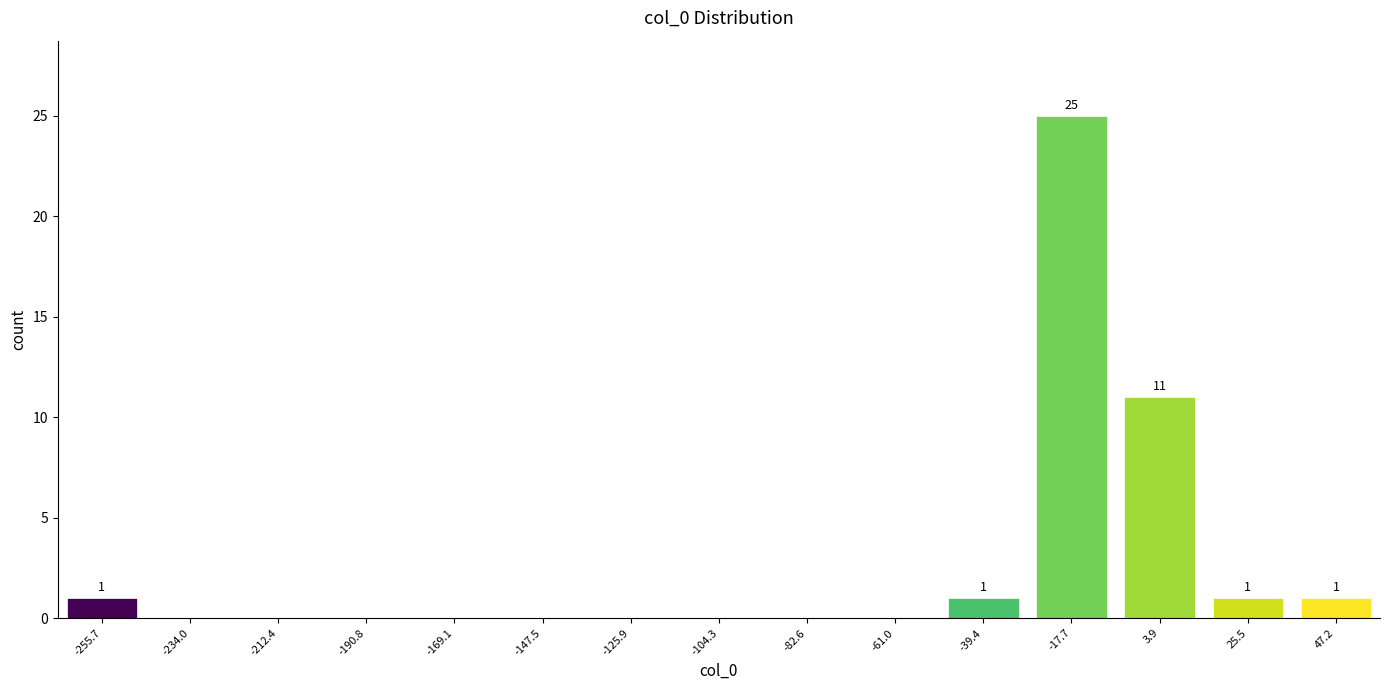

Reading left to right, extract all data points from this chart.

-255.7=1	-234.0=0	-212.4=0	-190.8=0	-169.1=0	-147.5=0	-125.9=0	-104.3=0	-82.6=0	-61.0=0	-39.4=1	-17.7=25	3.9=11	25.5=1	47.2=1